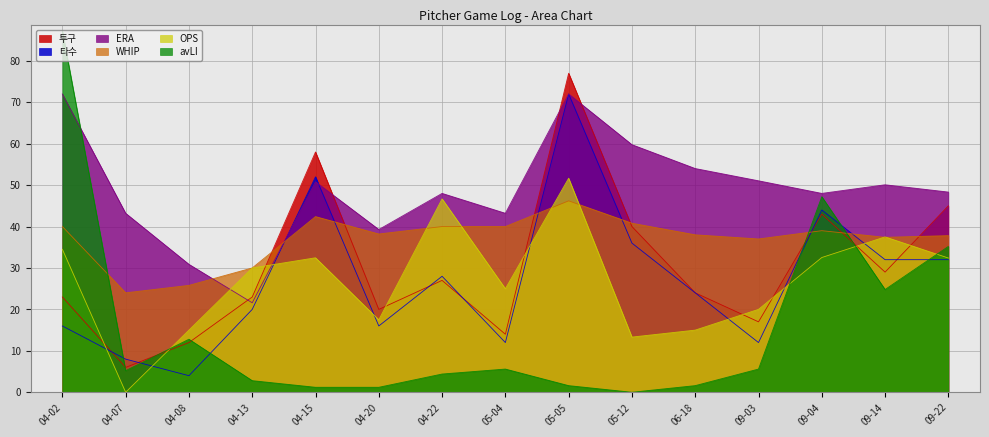

How many categories are shown in the chart?

15